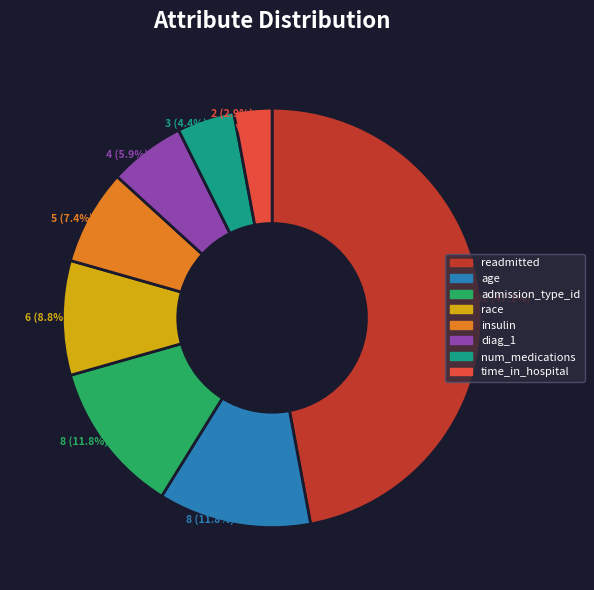

Count the number of slices in the pie.

8